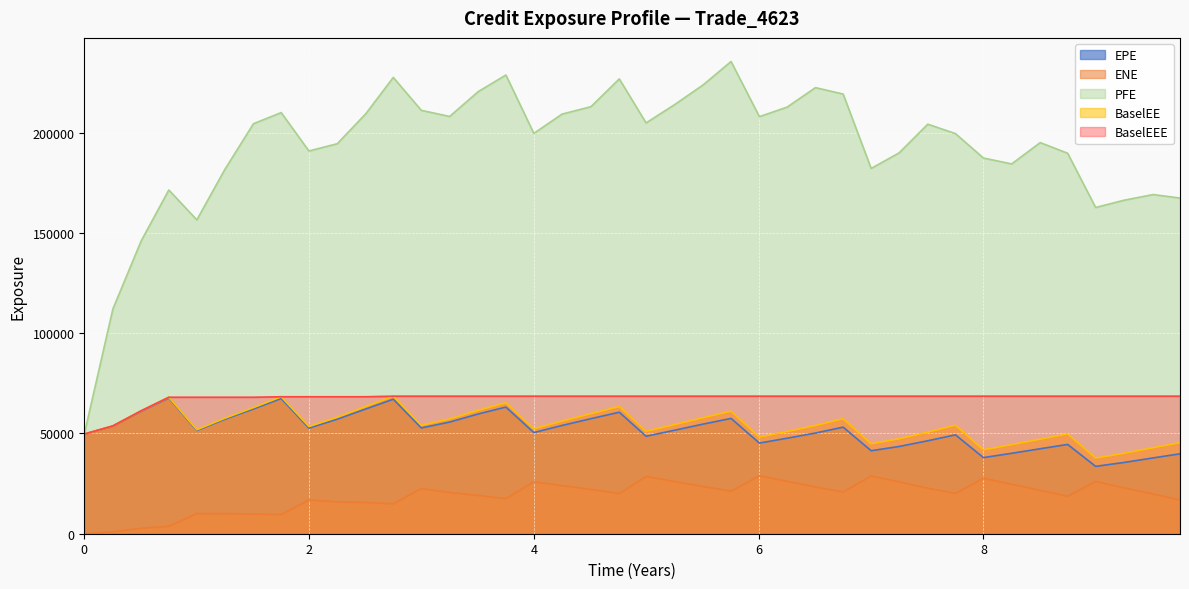

Where does the PFE series first go above 204220?

1.50548